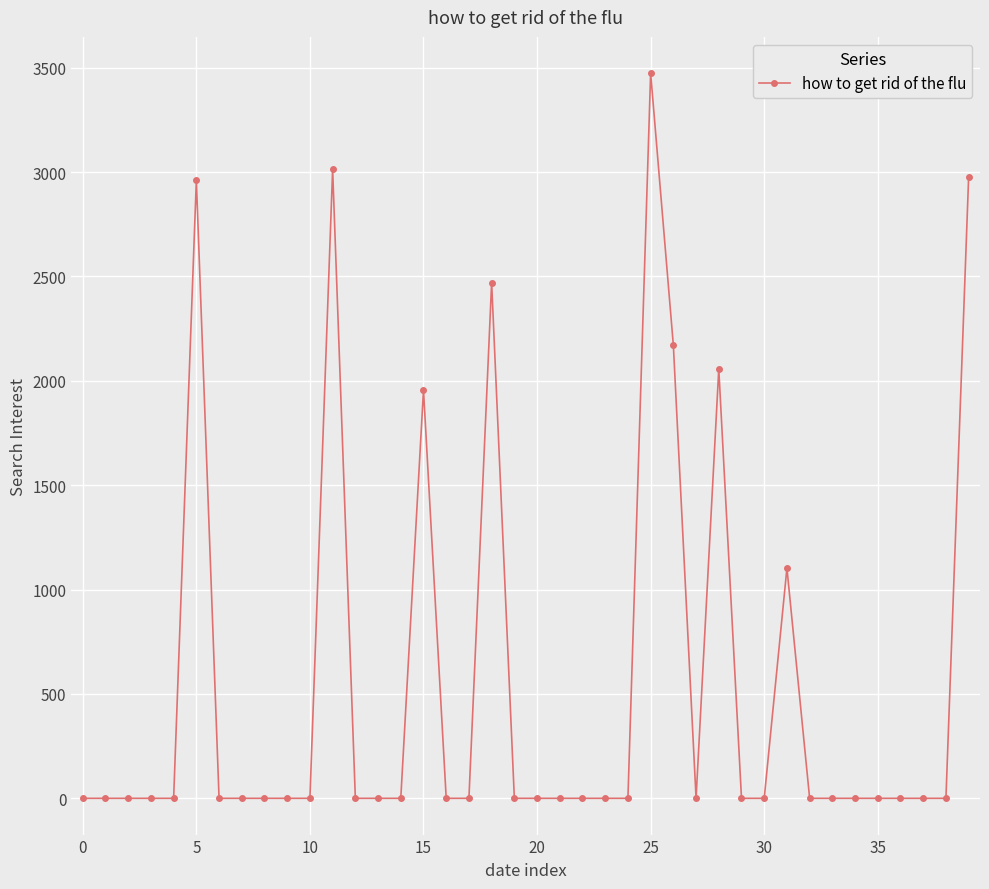

What is the sum of all values?

22182.6